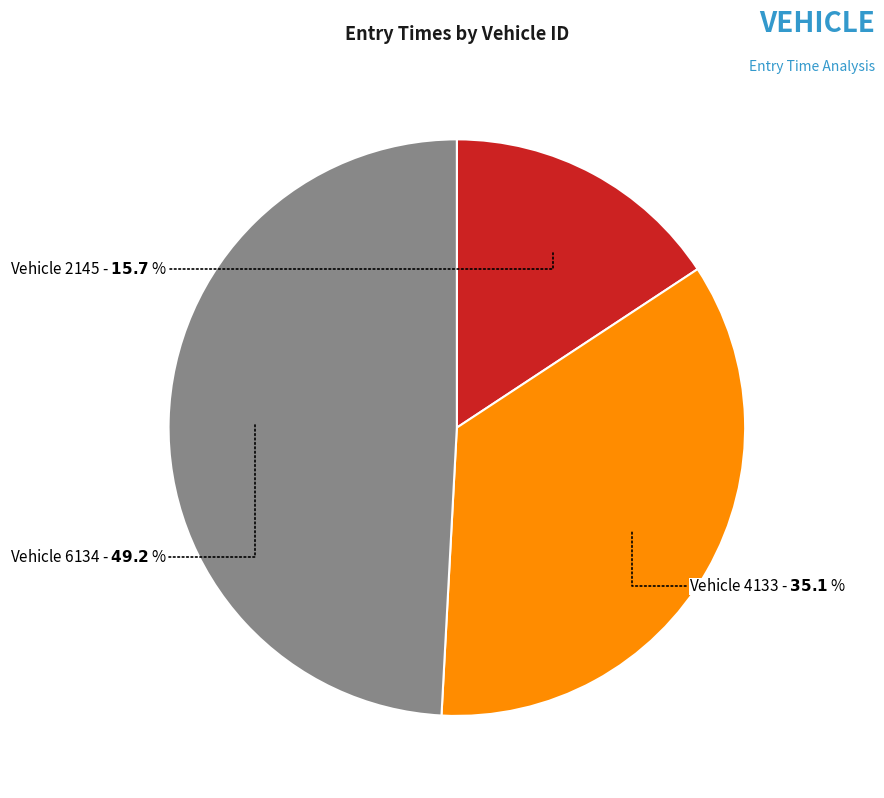

Does any single category account for the majority?

No